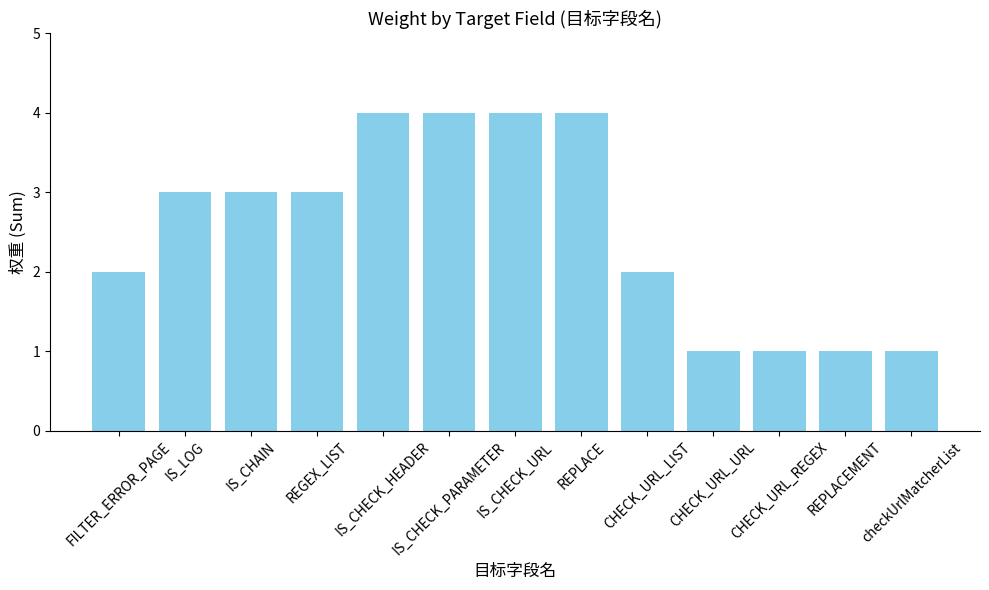

What is the difference between the values at IS_CHECK_URL and CHECK_URL_REGEX?

3